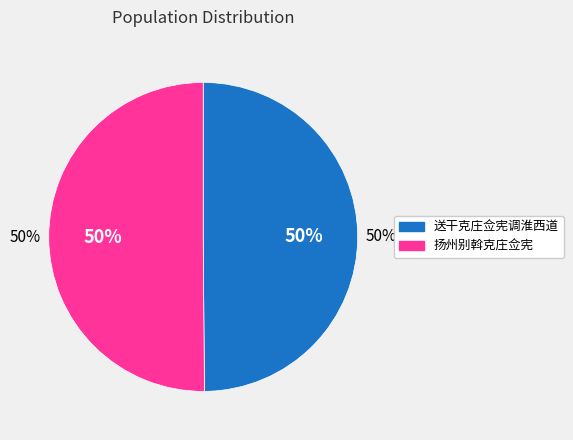

Is it true that 扬州别斡克庄佥宪 is 50% of the pie?

True